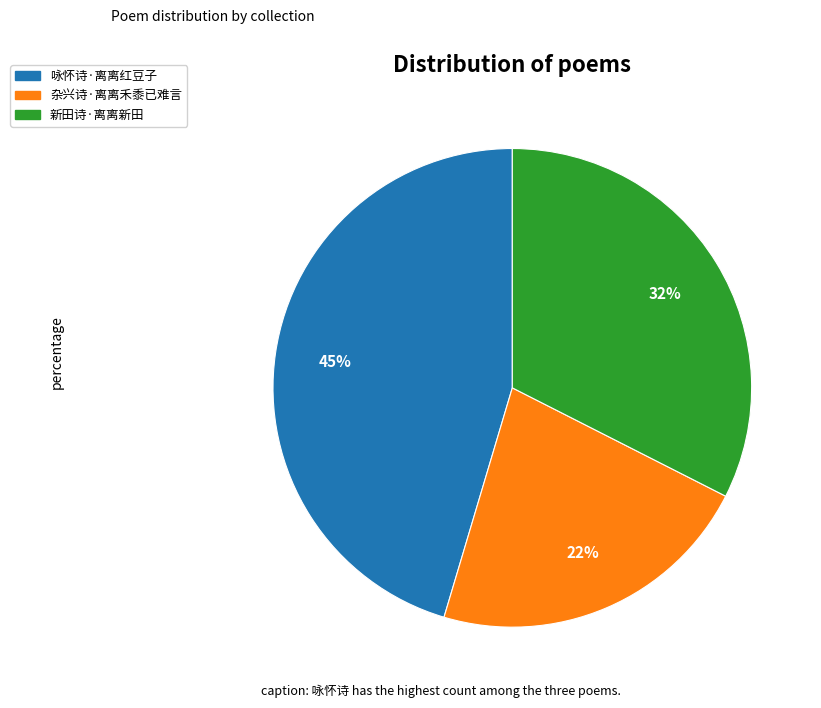

Is there any slice that represents more than half of the pie?

No